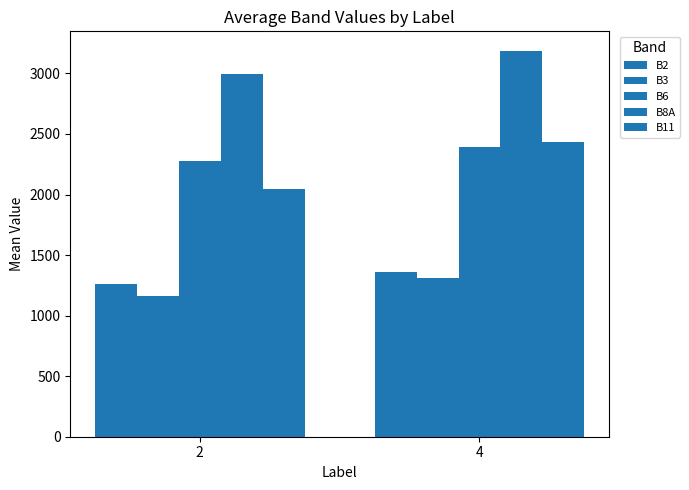

How many series are shown in this chart?

5